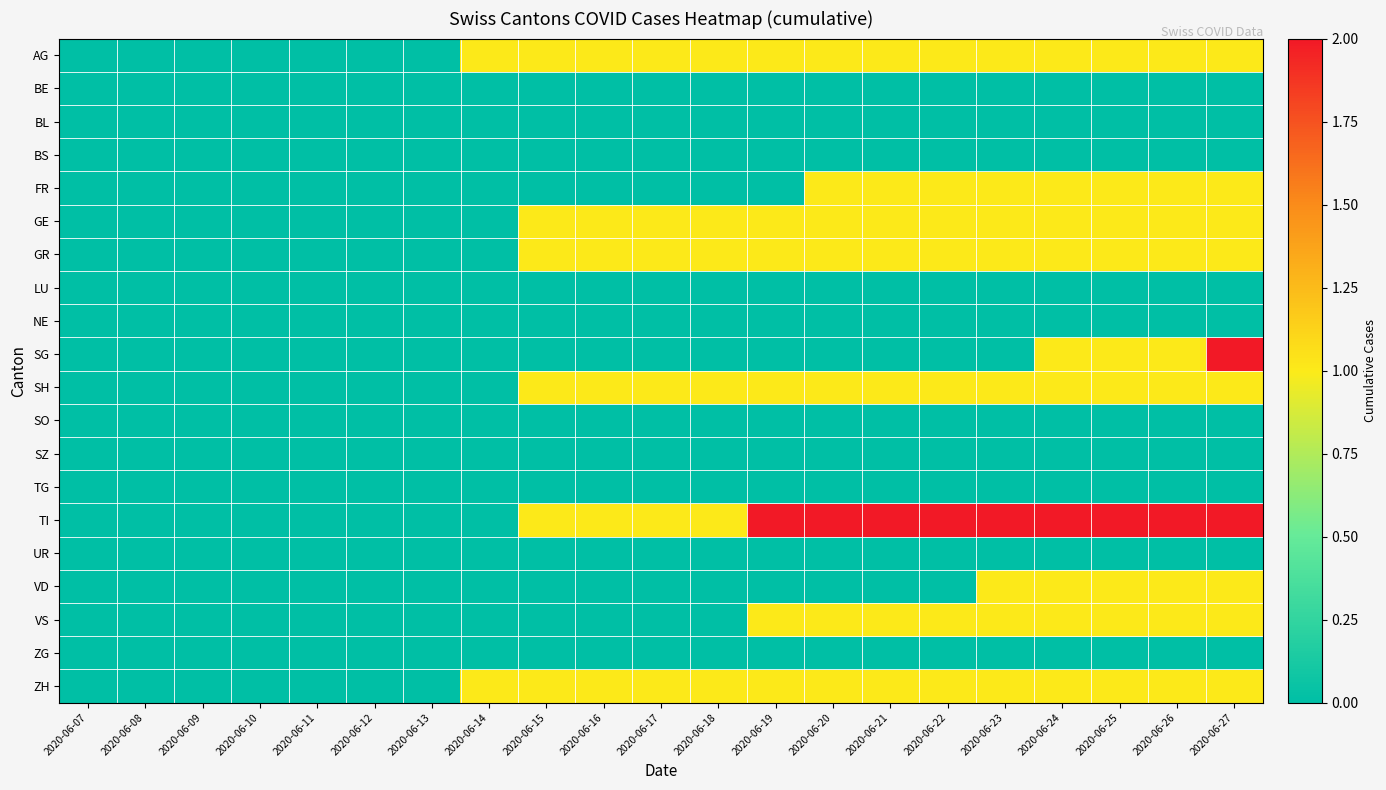

Reading left to right, list all the values displayed in this chart.

AG: 2020-06-07=0	2020-06-08=0	2020-06-09=0	2020-06-10=0	2020-06-11=0	2020-06-12=0	2020-06-13=0	2020-06-14=1	2020-06-15=1	2020-06-16=1	2020-06-17=1	2020-06-18=1	2020-06-19=1	2020-06-20=1	2020-06-21=1	2020-06-22=1	2020-06-23=1	2020-06-24=1	2020-06-25=1	2020-06-26=1	2020-06-27=1
BE: 2020-06-07=0	2020-06-08=0	2020-06-09=0	2020-06-10=0	2020-06-11=0	2020-06-12=0	2020-06-13=0	2020-06-14=0	2020-06-15=0	2020-06-16=0	2020-06-17=0	2020-06-18=0	2020-06-19=0	2020-06-20=0	2020-06-21=0	2020-06-22=0	2020-06-23=0	2020-06-24=0	2020-06-25=0	2020-06-26=0	2020-06-27=0
BL: 2020-06-07=0	2020-06-08=0	2020-06-09=0	2020-06-10=0	2020-06-11=0	2020-06-12=0	2020-06-13=0	2020-06-14=0	2020-06-15=0	2020-06-16=0	2020-06-17=0	2020-06-18=0	2020-06-19=0	2020-06-20=0	2020-06-21=0	2020-06-22=0	2020-06-23=0	2020-06-24=0	2020-06-25=0	2020-06-26=0	2020-06-27=0
BS: 2020-06-07=0	2020-06-08=0	2020-06-09=0	2020-06-10=0	2020-06-11=0	2020-06-12=0	2020-06-13=0	2020-06-14=0	2020-06-15=0	2020-06-16=0	2020-06-17=0	2020-06-18=0	2020-06-19=0	2020-06-20=0	2020-06-21=0	2020-06-22=0	2020-06-23=0	2020-06-24=0	2020-06-25=0	2020-06-26=0	2020-06-27=0
FR: 2020-06-07=0	2020-06-08=0	2020-06-09=0	2020-06-10=0	2020-06-11=0	2020-06-12=0	2020-06-13=0	2020-06-14=0	2020-06-15=0	2020-06-16=0	2020-06-17=0	2020-06-18=0	2020-06-19=0	2020-06-20=1	2020-06-21=1	2020-06-22=1	2020-06-23=1	2020-06-24=1	2020-06-25=1	2020-06-26=1	2020-06-27=1
GE: 2020-06-07=0	2020-06-08=0	2020-06-09=0	2020-06-10=0	2020-06-11=0	2020-06-12=0	2020-06-13=0	2020-06-14=0	2020-06-15=1	2020-06-16=1	2020-06-17=1	2020-06-18=1	2020-06-19=1	2020-06-20=1	2020-06-21=1	2020-06-22=1	2020-06-23=1	2020-06-24=1	2020-06-25=1	2020-06-26=1	2020-06-27=1
GR: 2020-06-07=0	2020-06-08=0	2020-06-09=0	2020-06-10=0	2020-06-11=0	2020-06-12=0	2020-06-13=0	2020-06-14=0	2020-06-15=1	2020-06-16=1	2020-06-17=1	2020-06-18=1	2020-06-19=1	2020-06-20=1	2020-06-21=1	2020-06-22=1	2020-06-23=1	2020-06-24=1	2020-06-25=1	2020-06-26=1	2020-06-27=1
LU: 2020-06-07=0	2020-06-08=0	2020-06-09=0	2020-06-10=0	2020-06-11=0	2020-06-12=0	2020-06-13=0	2020-06-14=0	2020-06-15=0	2020-06-16=0	2020-06-17=0	2020-06-18=0	2020-06-19=0	2020-06-20=0	2020-06-21=0	2020-06-22=0	2020-06-23=0	2020-06-24=0	2020-06-25=0	2020-06-26=0	2020-06-27=0
NE: 2020-06-07=0	2020-06-08=0	2020-06-09=0	2020-06-10=0	2020-06-11=0	2020-06-12=0	2020-06-13=0	2020-06-14=0	2020-06-15=0	2020-06-16=0	2020-06-17=0	2020-06-18=0	2020-06-19=0	2020-06-20=0	2020-06-21=0	2020-06-22=0	2020-06-23=0	2020-06-24=0	2020-06-25=0	2020-06-26=0	2020-06-27=0
SG: 2020-06-07=0	2020-06-08=0	2020-06-09=0	2020-06-10=0	2020-06-11=0	2020-06-12=0	2020-06-13=0	2020-06-14=0	2020-06-15=0	2020-06-16=0	2020-06-17=0	2020-06-18=0	2020-06-19=0	2020-06-20=0	2020-06-21=0	2020-06-22=0	2020-06-23=0	2020-06-24=1	2020-06-25=1	2020-06-26=1	2020-06-27=2
SH: 2020-06-07=0	2020-06-08=0	2020-06-09=0	2020-06-10=0	2020-06-11=0	2020-06-12=0	2020-06-13=0	2020-06-14=0	2020-06-15=1	2020-06-16=1	2020-06-17=1	2020-06-18=1	2020-06-19=1	2020-06-20=1	2020-06-21=1	2020-06-22=1	2020-06-23=1	2020-06-24=1	2020-06-25=1	2020-06-26=1	2020-06-27=1
SO: 2020-06-07=0	2020-06-08=0	2020-06-09=0	2020-06-10=0	2020-06-11=0	2020-06-12=0	2020-06-13=0	2020-06-14=0	2020-06-15=0	2020-06-16=0	2020-06-17=0	2020-06-18=0	2020-06-19=0	2020-06-20=0	2020-06-21=0	2020-06-22=0	2020-06-23=0	2020-06-24=0	2020-06-25=0	2020-06-26=0	2020-06-27=0
SZ: 2020-06-07=0	2020-06-08=0	2020-06-09=0	2020-06-10=0	2020-06-11=0	2020-06-12=0	2020-06-13=0	2020-06-14=0	2020-06-15=0	2020-06-16=0	2020-06-17=0	2020-06-18=0	2020-06-19=0	2020-06-20=0	2020-06-21=0	2020-06-22=0	2020-06-23=0	2020-06-24=0	2020-06-25=0	2020-06-26=0	2020-06-27=0
TG: 2020-06-07=0	2020-06-08=0	2020-06-09=0	2020-06-10=0	2020-06-11=0	2020-06-12=0	2020-06-13=0	2020-06-14=0	2020-06-15=0	2020-06-16=0	2020-06-17=0	2020-06-18=0	2020-06-19=0	2020-06-20=0	2020-06-21=0	2020-06-22=0	2020-06-23=0	2020-06-24=0	2020-06-25=0	2020-06-26=0	2020-06-27=0
TI: 2020-06-07=0	2020-06-08=0	2020-06-09=0	2020-06-10=0	2020-06-11=0	2020-06-12=0	2020-06-13=0	2020-06-14=0	2020-06-15=1	2020-06-16=1	2020-06-17=1	2020-06-18=1	2020-06-19=2	2020-06-20=2	2020-06-21=2	2020-06-22=2	2020-06-23=2	2020-06-24=2	2020-06-25=2	2020-06-26=2	2020-06-27=2
UR: 2020-06-07=0	2020-06-08=0	2020-06-09=0	2020-06-10=0	2020-06-11=0	2020-06-12=0	2020-06-13=0	2020-06-14=0	2020-06-15=0	2020-06-16=0	2020-06-17=0	2020-06-18=0	2020-06-19=0	2020-06-20=0	2020-06-21=0	2020-06-22=0	2020-06-23=0	2020-06-24=0	2020-06-25=0	2020-06-26=0	2020-06-27=0
VD: 2020-06-07=0	2020-06-08=0	2020-06-09=0	2020-06-10=0	2020-06-11=0	2020-06-12=0	2020-06-13=0	2020-06-14=0	2020-06-15=0	2020-06-16=0	2020-06-17=0	2020-06-18=0	2020-06-19=0	2020-06-20=0	2020-06-21=0	2020-06-22=0	2020-06-23=1	2020-06-24=1	2020-06-25=1	2020-06-26=1	2020-06-27=1
VS: 2020-06-07=0	2020-06-08=0	2020-06-09=0	2020-06-10=0	2020-06-11=0	2020-06-12=0	2020-06-13=0	2020-06-14=0	2020-06-15=0	2020-06-16=0	2020-06-17=0	2020-06-18=0	2020-06-19=1	2020-06-20=1	2020-06-21=1	2020-06-22=1	2020-06-23=1	2020-06-24=1	2020-06-25=1	2020-06-26=1	2020-06-27=1
ZG: 2020-06-07=0	2020-06-08=0	2020-06-09=0	2020-06-10=0	2020-06-11=0	2020-06-12=0	2020-06-13=0	2020-06-14=0	2020-06-15=0	2020-06-16=0	2020-06-17=0	2020-06-18=0	2020-06-19=0	2020-06-20=0	2020-06-21=0	2020-06-22=0	2020-06-23=0	2020-06-24=0	2020-06-25=0	2020-06-26=0	2020-06-27=0
ZH: 2020-06-07=0	2020-06-08=0	2020-06-09=0	2020-06-10=0	2020-06-11=0	2020-06-12=0	2020-06-13=0	2020-06-14=1	2020-06-15=1	2020-06-16=1	2020-06-17=1	2020-06-18=1	2020-06-19=1	2020-06-20=1	2020-06-21=1	2020-06-22=1	2020-06-23=1	2020-06-24=1	2020-06-25=1	2020-06-26=1	2020-06-27=1